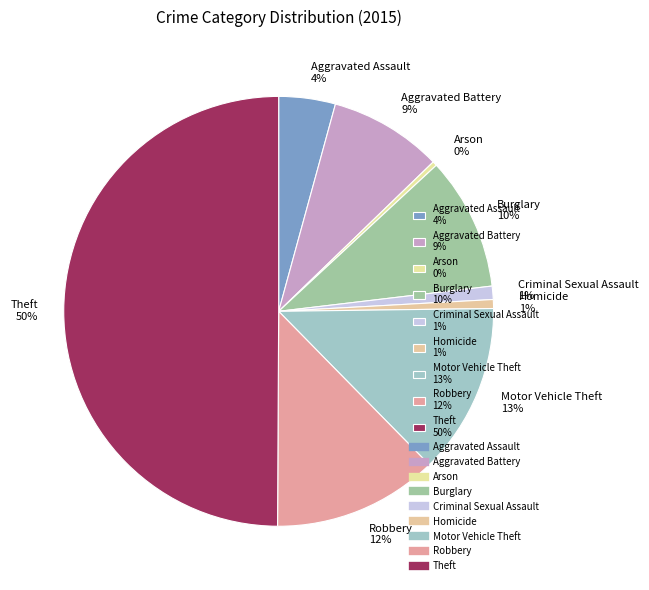

How many segments does this pie chart have?

9